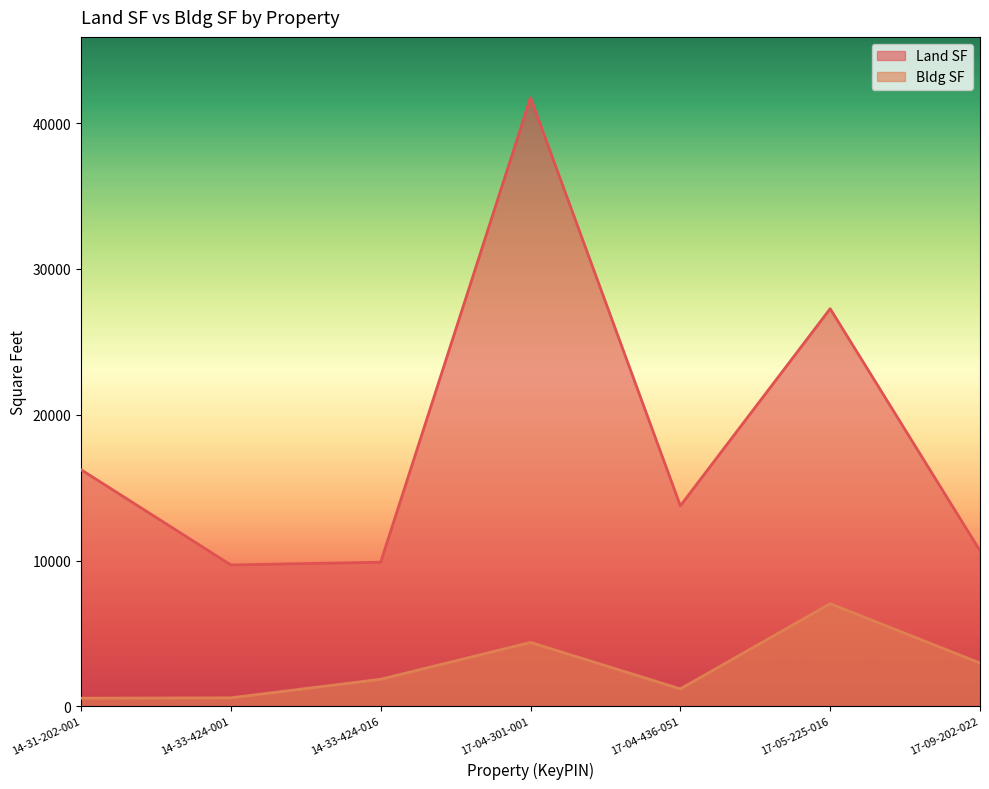

Rank the series at 17-05-225-016 from highest to lowest value.

Land SF, Bldg SF